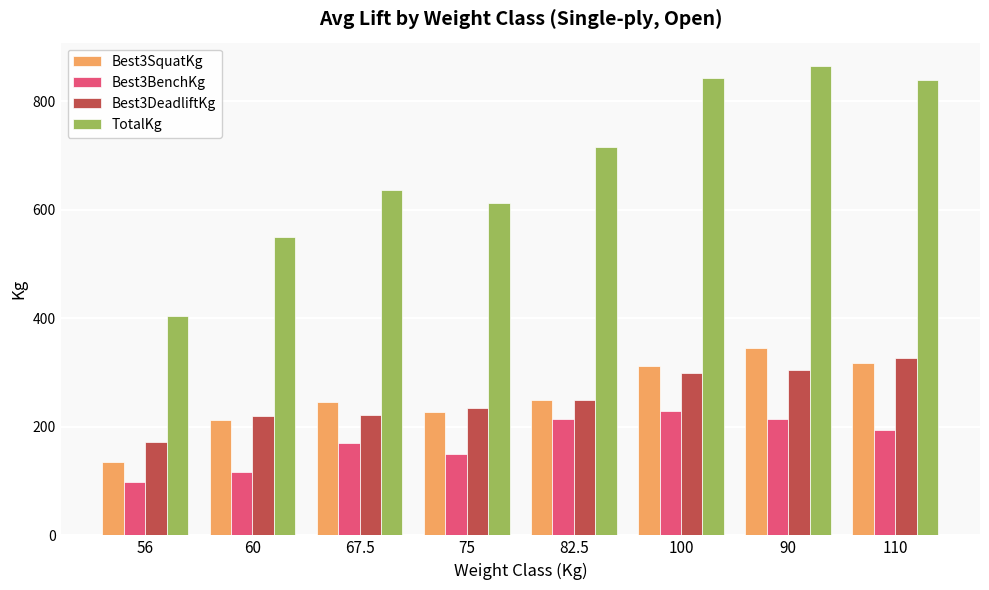

What is the sum of the Best3SquatKg values at 82.5 and 75?

477.5